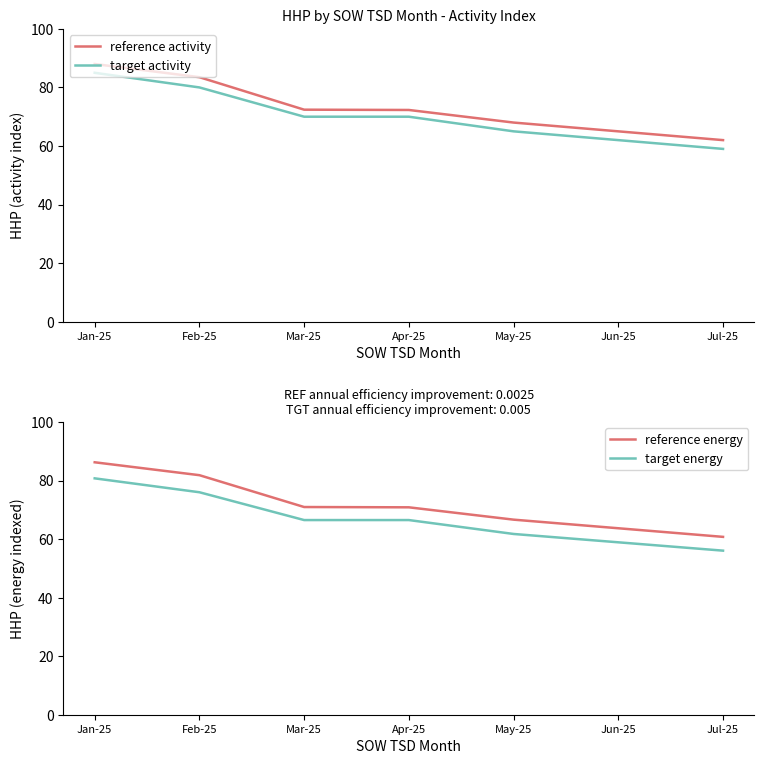

Where is reference activity nearest to the value 75?

Mar-25